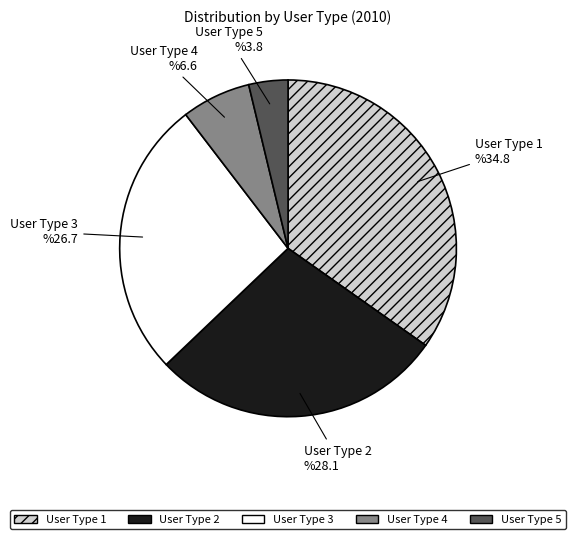

To the nearest percent, what is the average slice percentage?

20%